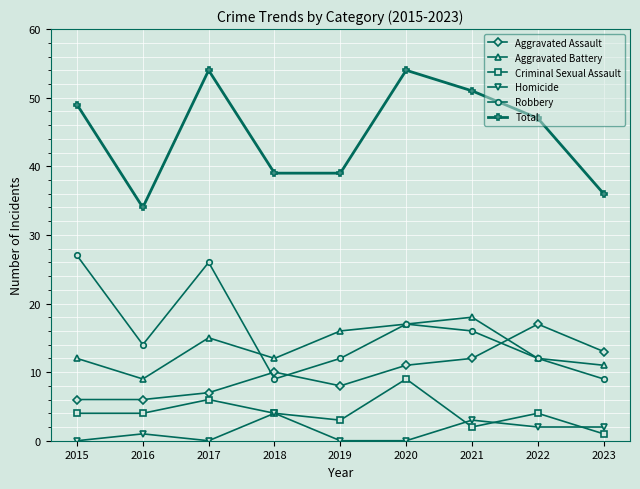

What is the sum of the Total values at 2017 and 2016?

88